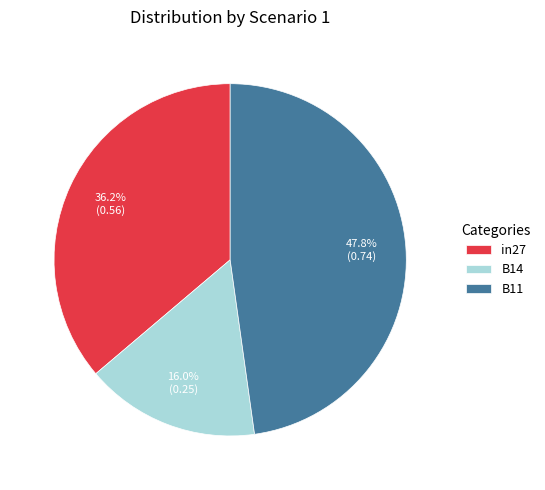

To the nearest percent, what portion does in27 represent?

36%